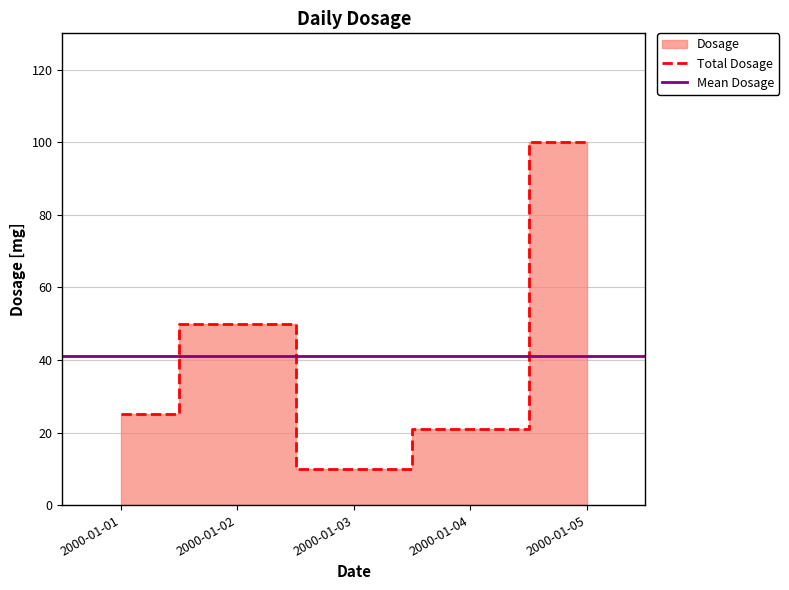

How many points are higher than both their immediate neighbors (excluding endpoints)?

1